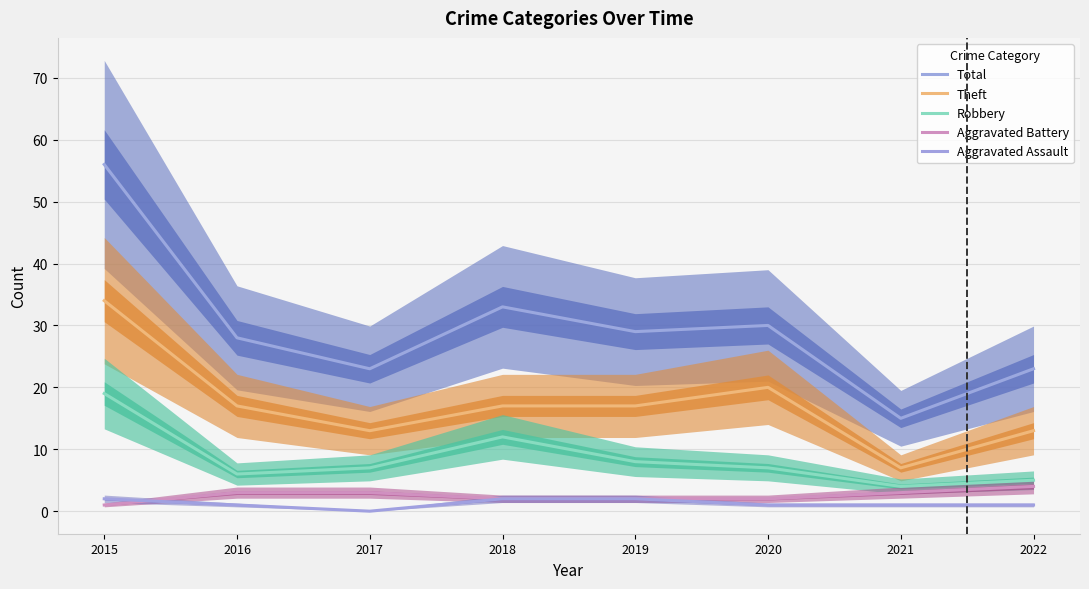

Does the chart have visible grid lines?

Yes